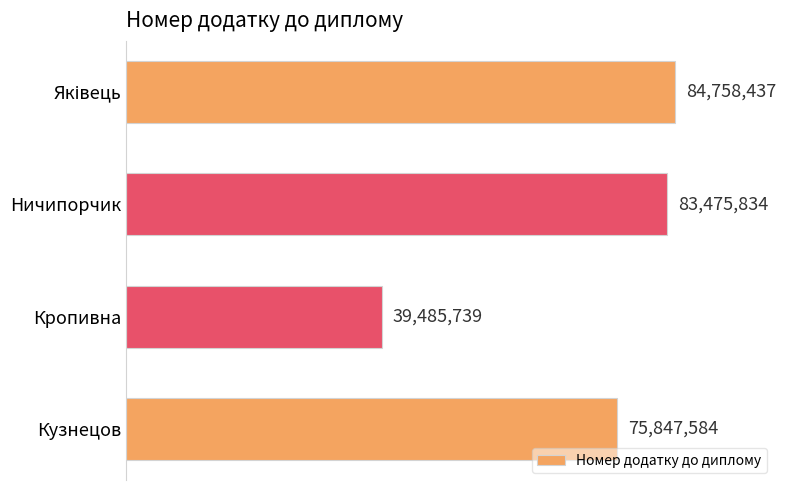

What is the sum of all values?

283567594